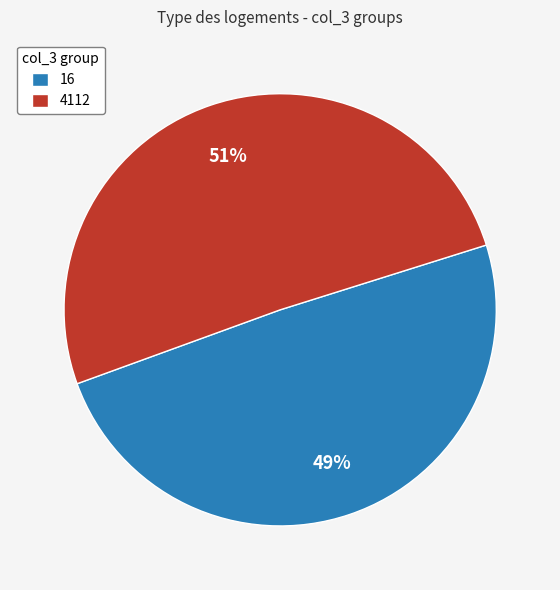

How many segments does this pie chart have?

2